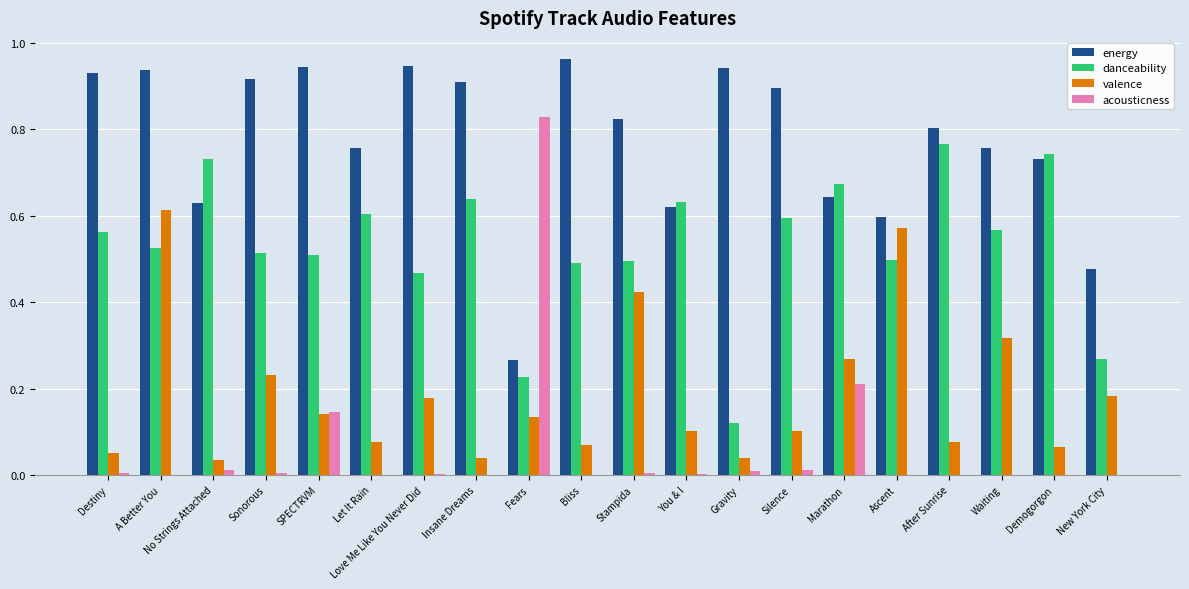

What is the sum of all energy values?

15.5